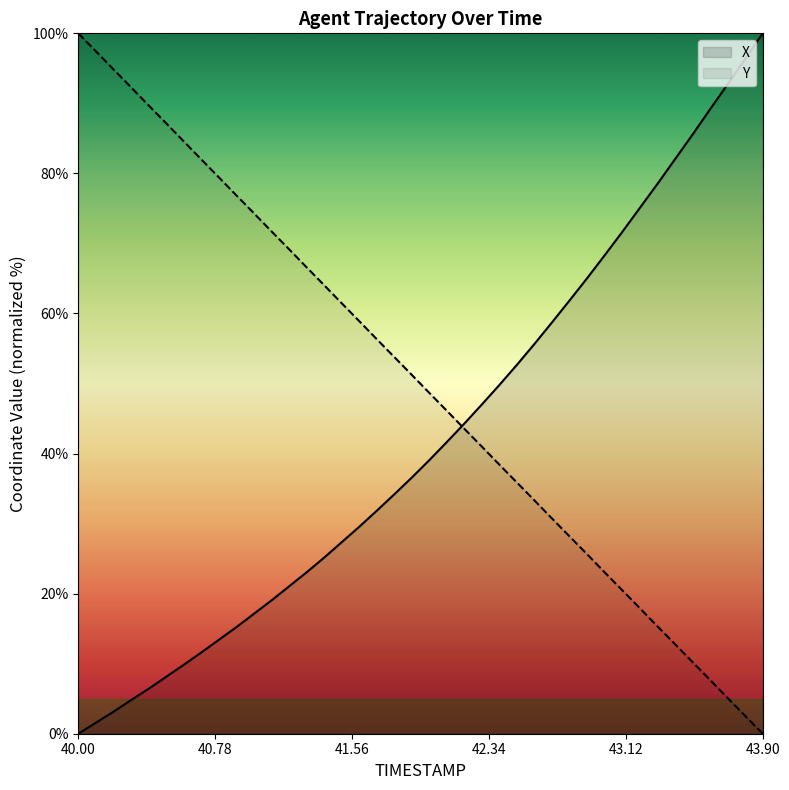

At how many categories does at least one series exceed 55?

32